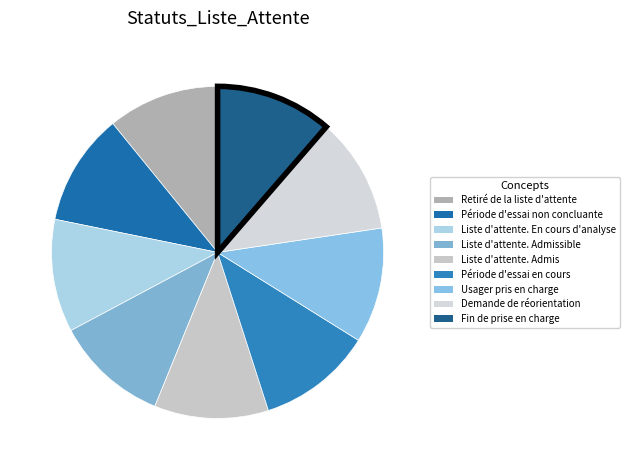

What is the ratio of the value at Période d'essai en cours to the value at Usager pris en charge?

1.0